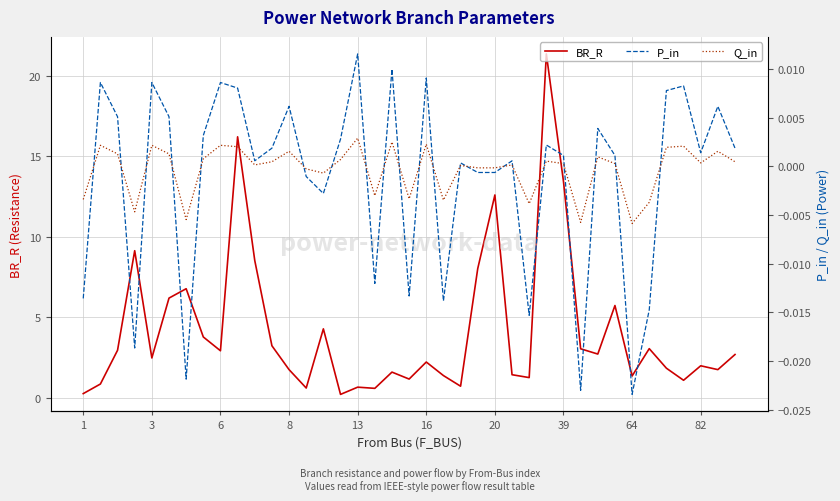

List the series in order of their peak value, highest first.

BR_R, P_in, Q_in